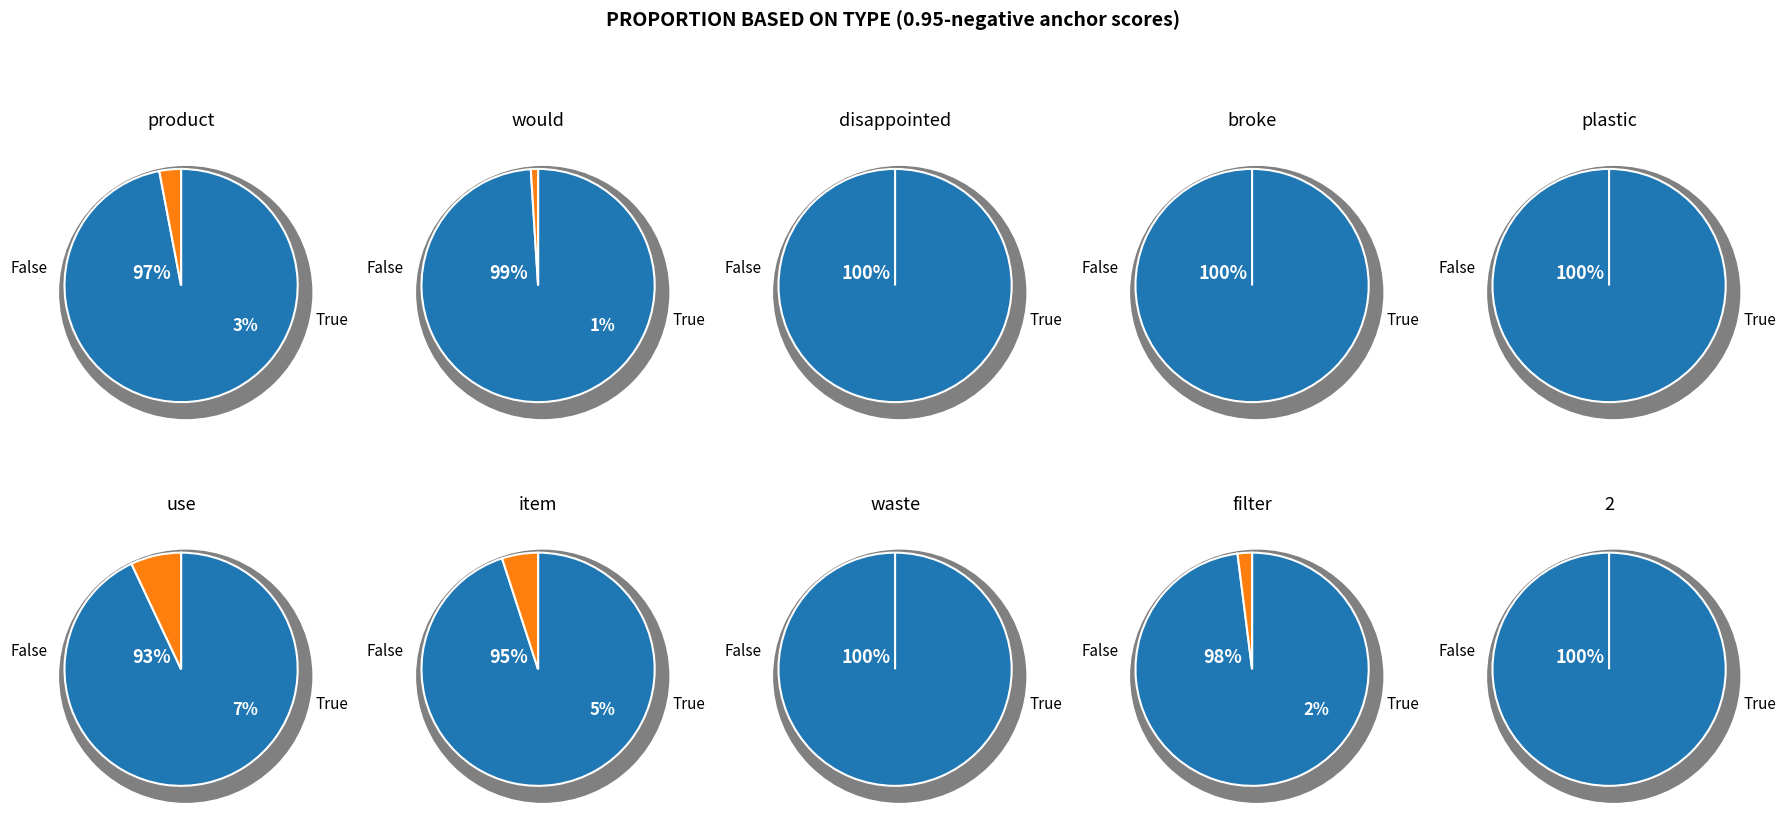

Which category has the smallest portion of the pie?

disappointed